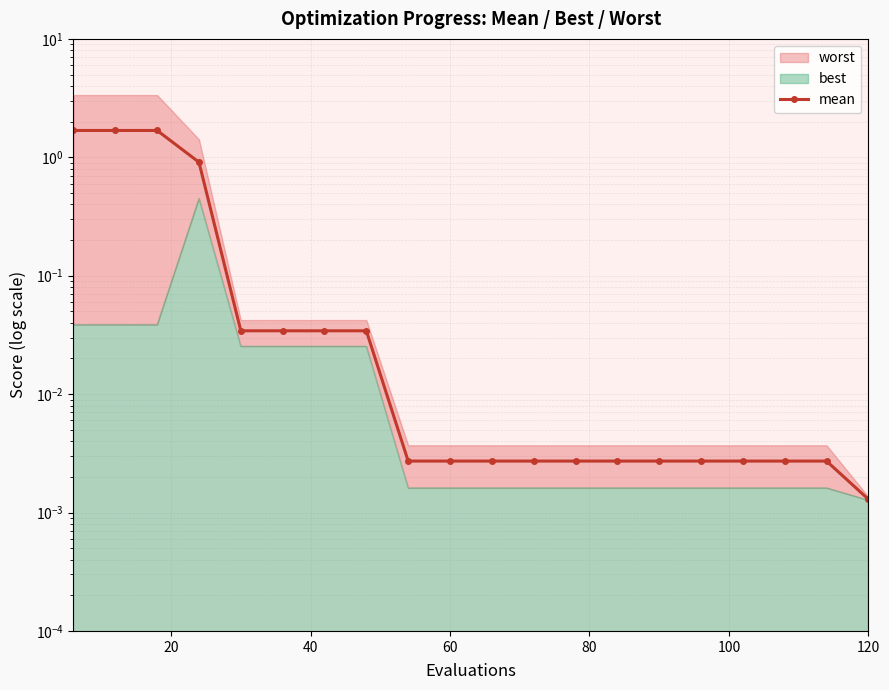

What is the sum of all values?

6.1